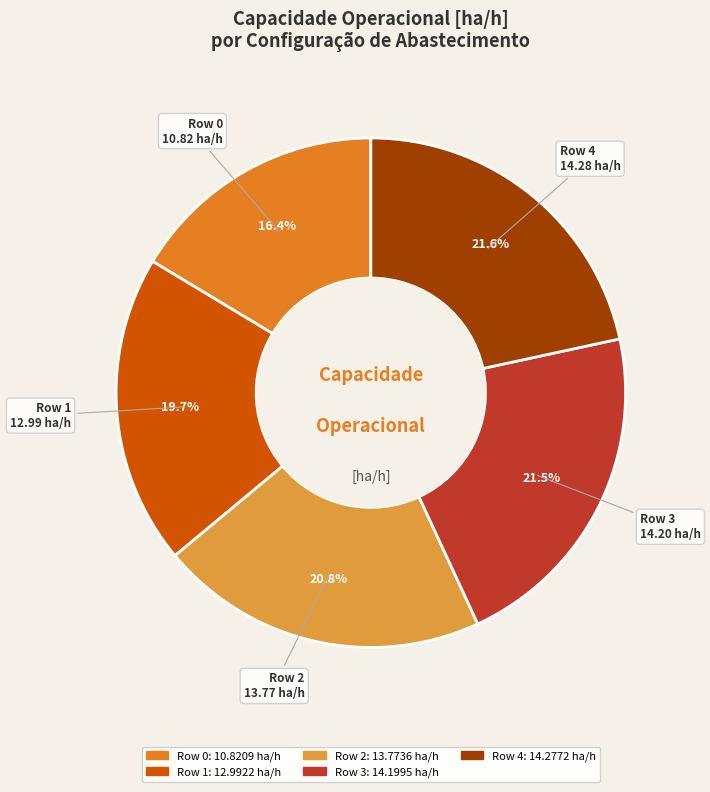

To the nearest percent, what is the average slice percentage?

20%